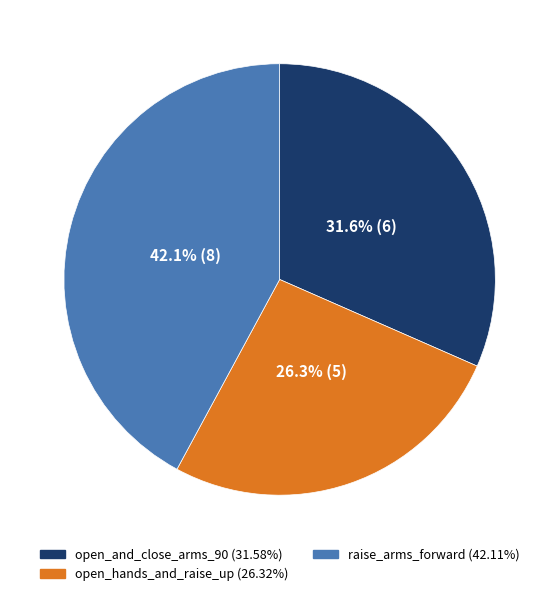

Approximately how many times larger is the value at open_hands_and_raise_up compared to raise_arms_forward?

0.6